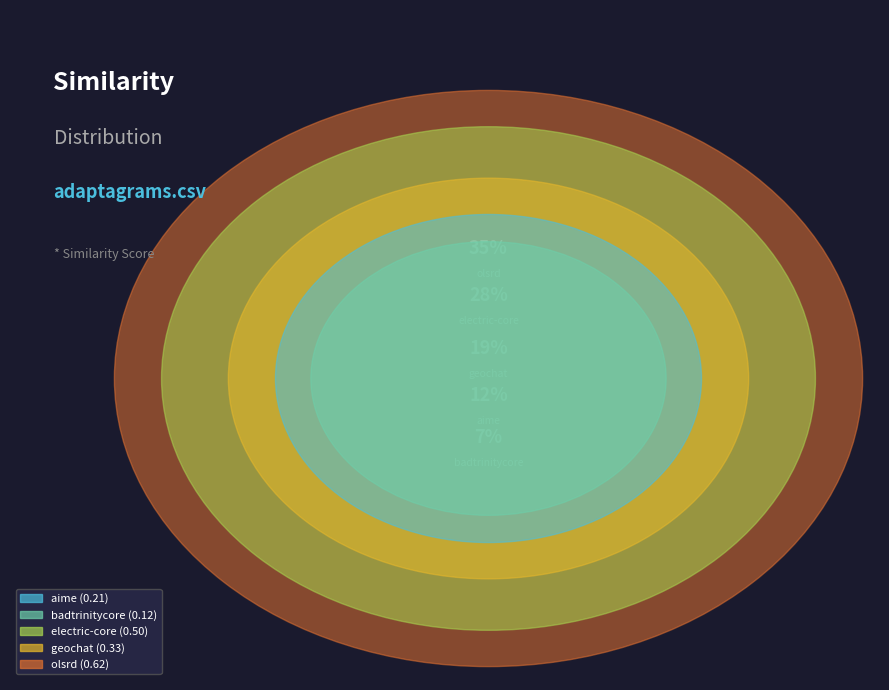

What is the largest slice in the pie chart?

olsrd.csv